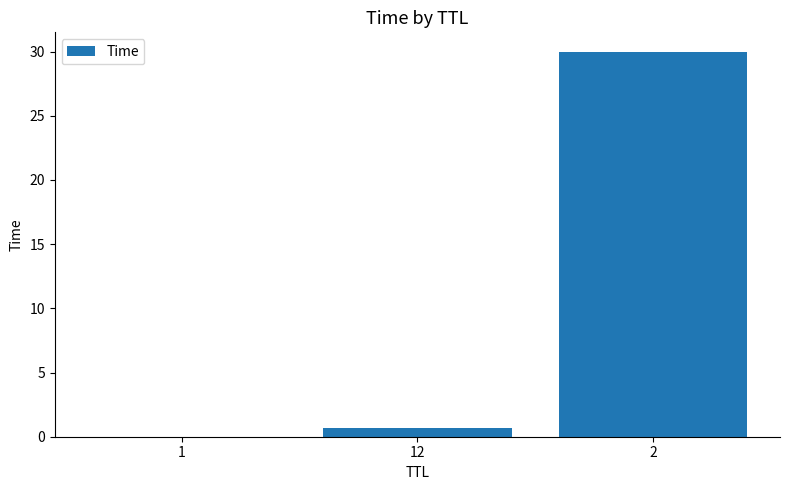

True or false: the data shows 43.7 at 2.

False